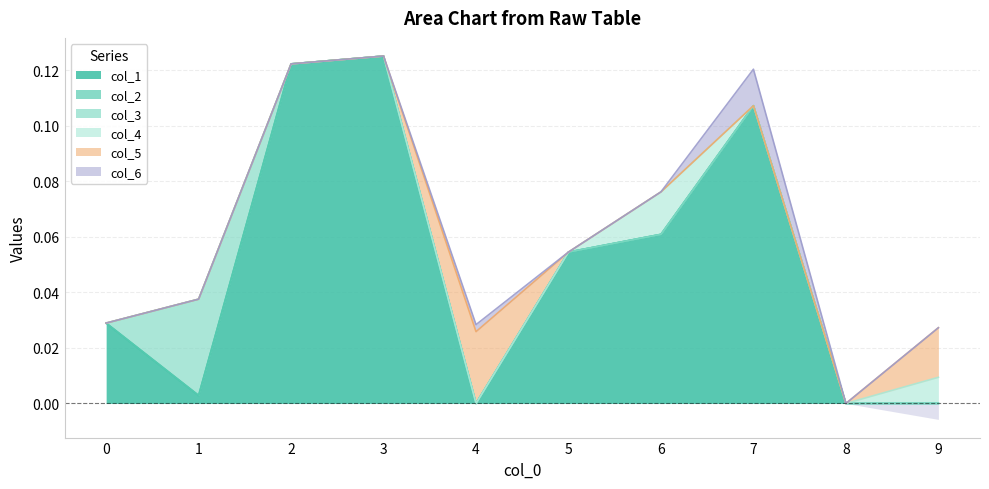

At how many categories does at least one series exceed 0?

9